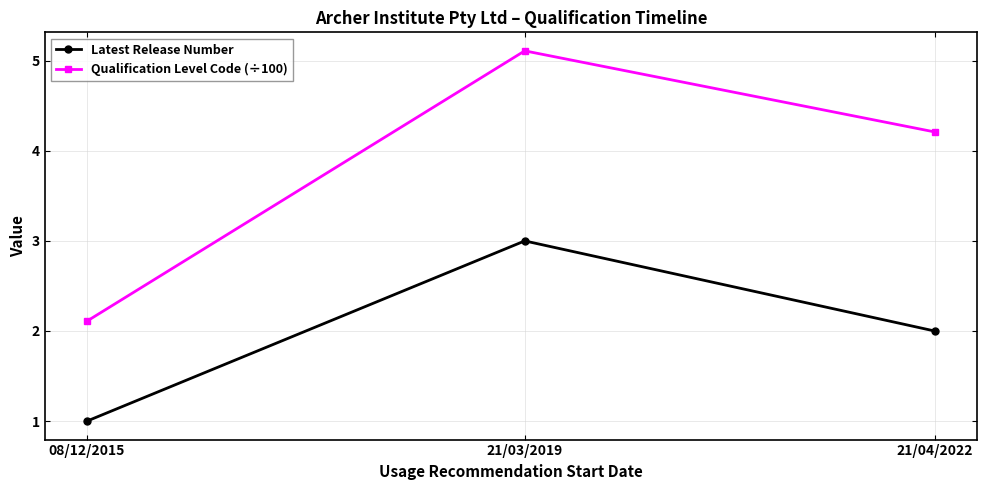

What is the sum of all Latest Release Number values?

6.0